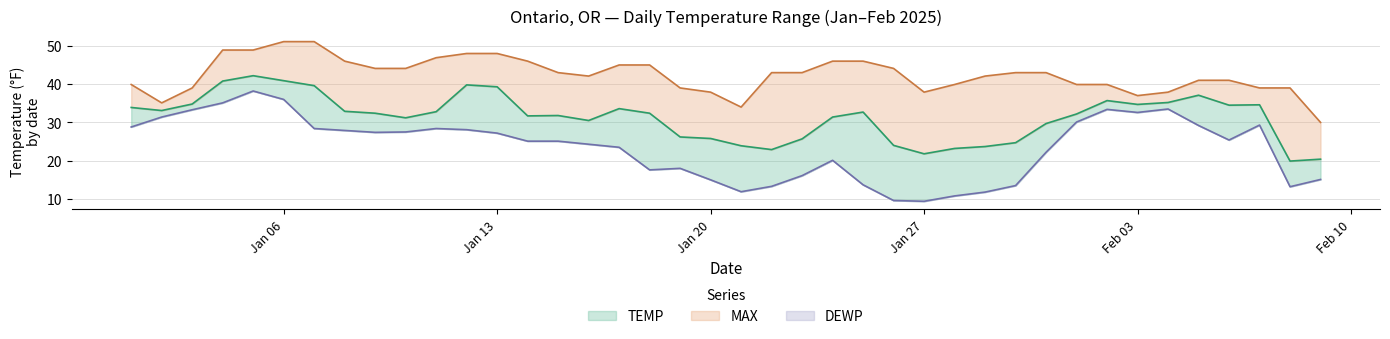

At which category is the sum across all series the highest?

2025-01-05